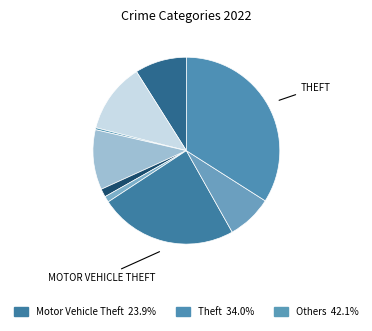

How many slices are in this pie chart?

9